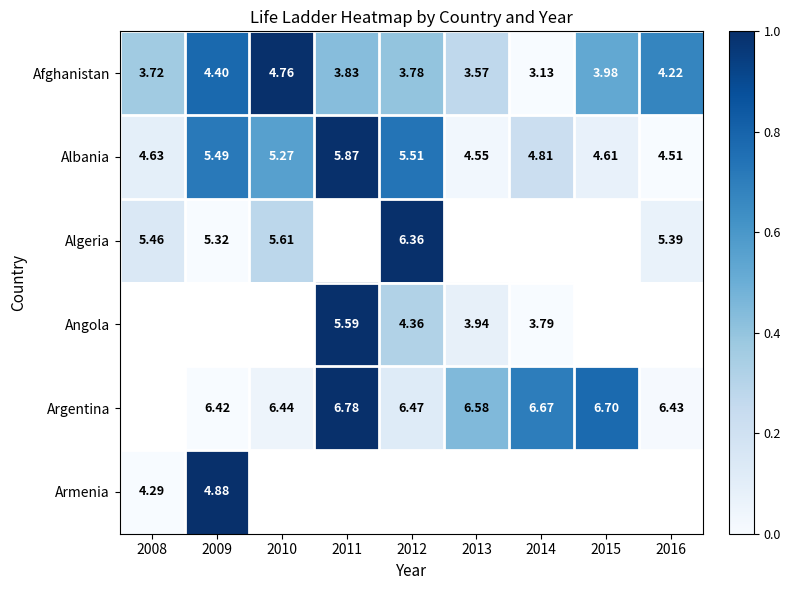

What is the greatest value displayed?

1.0